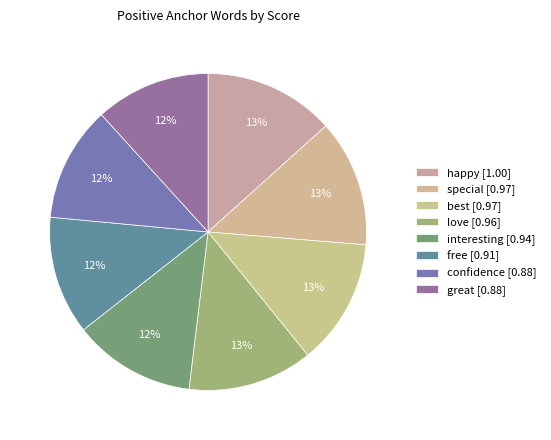

Does confidence account for over 50% of the chart?

No